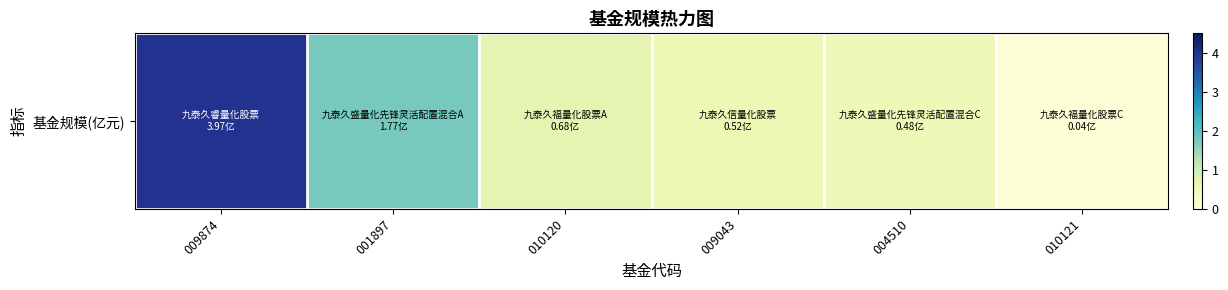

Is it true that the value at 010120 is 0.7?

True